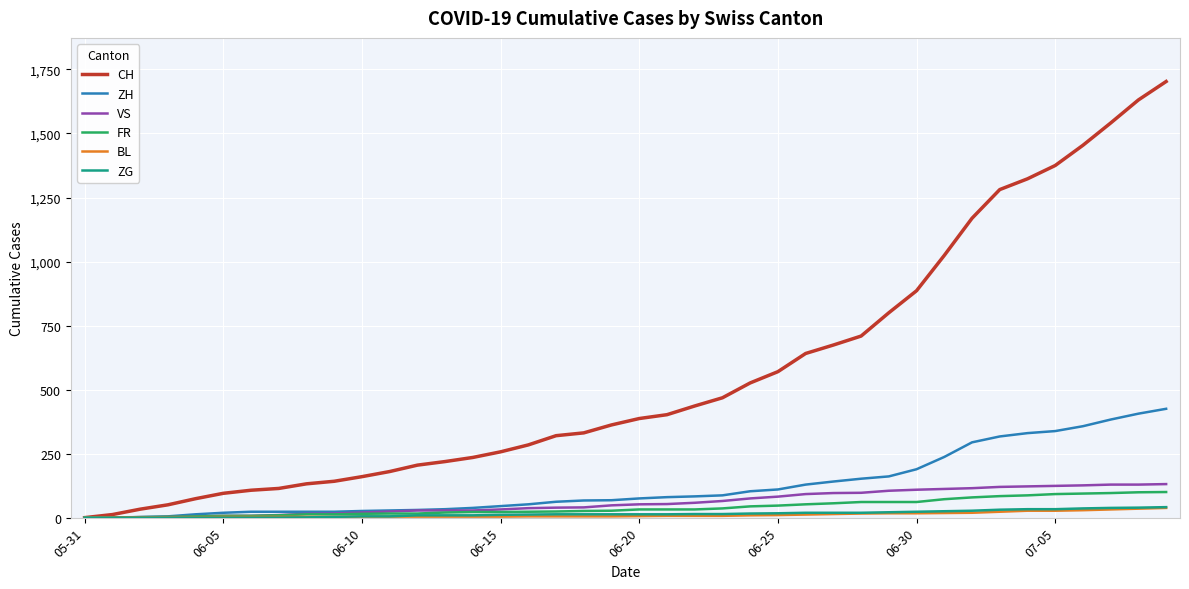

What is the maximum value for BL?

38